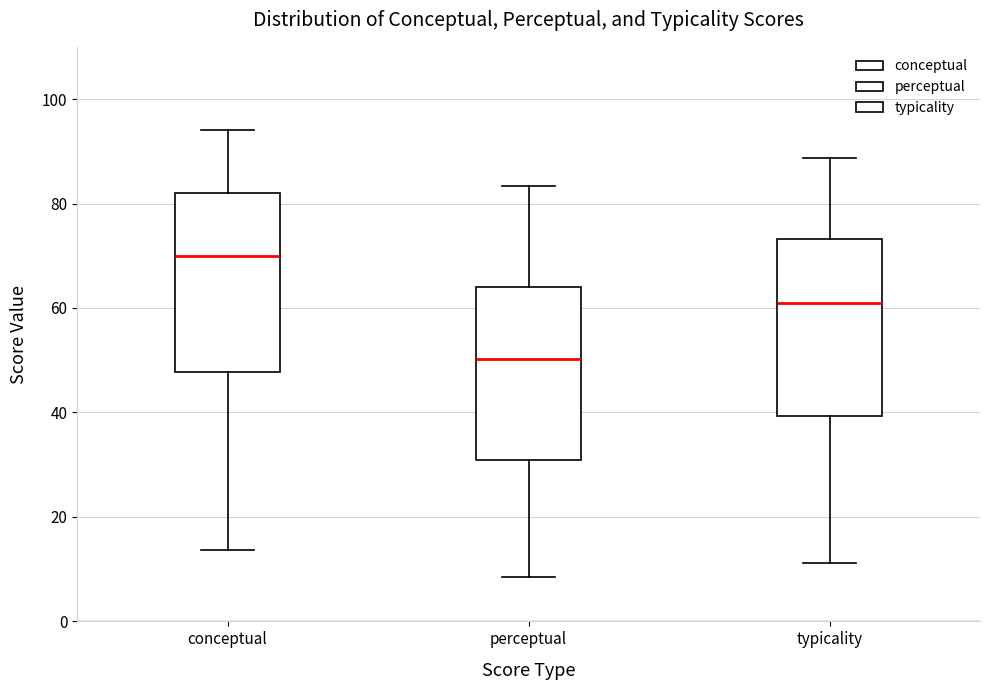

Reading left to right, transcribe this box plot: for each box, give where its median line is, the range the box spans, and where its two whiskers end, as read against the y-axis. The values are not printed on the chart, so give them approximately, as read against the axis.

conceptual: median 70, box 48 to 82, whiskers 14 to 94
perceptual: median 50, box 30 to 64, whiskers 8 to 84
typicality: median 60, box 40 to 74, whiskers 12 to 88